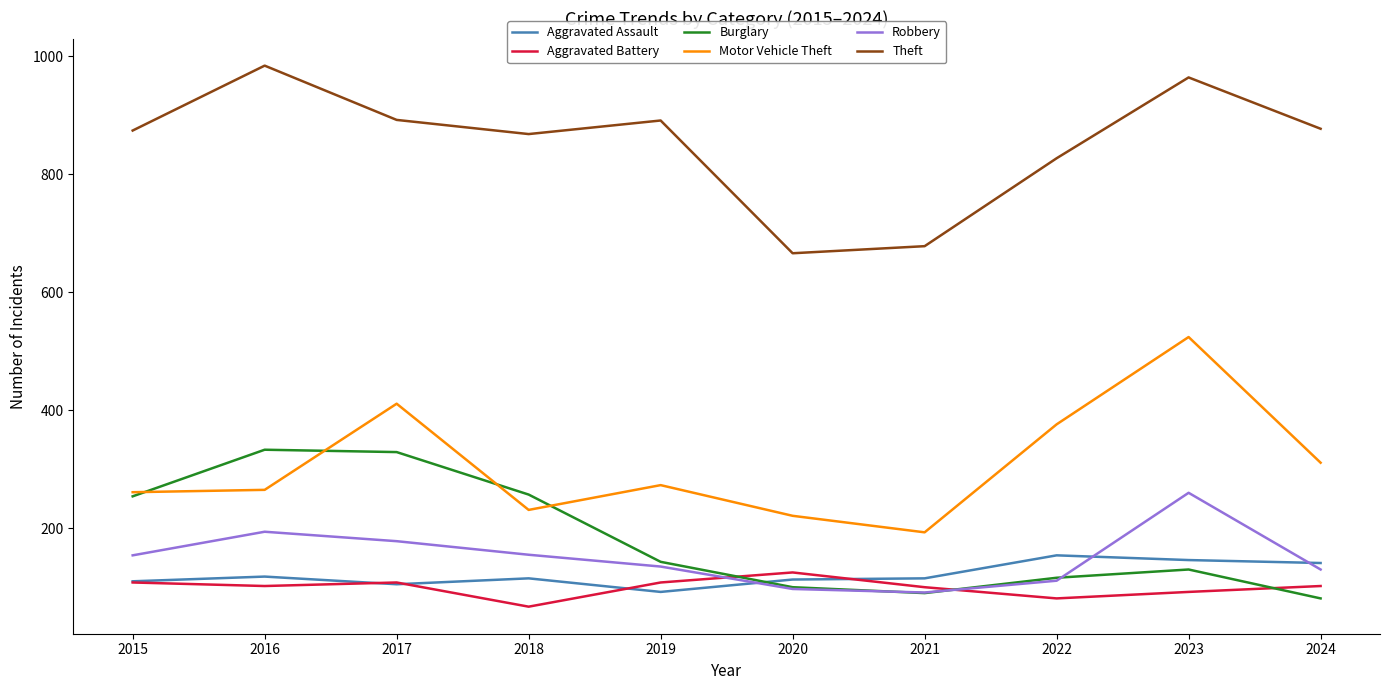

Where is Burglary nearest to the value 207?

2015